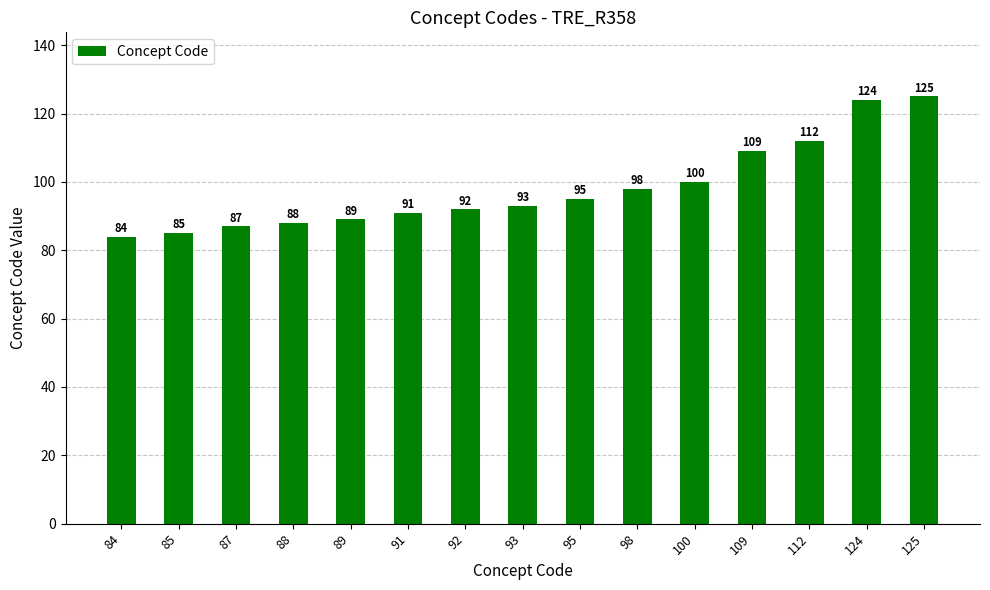

The value at 124 is 124. True or false?

True